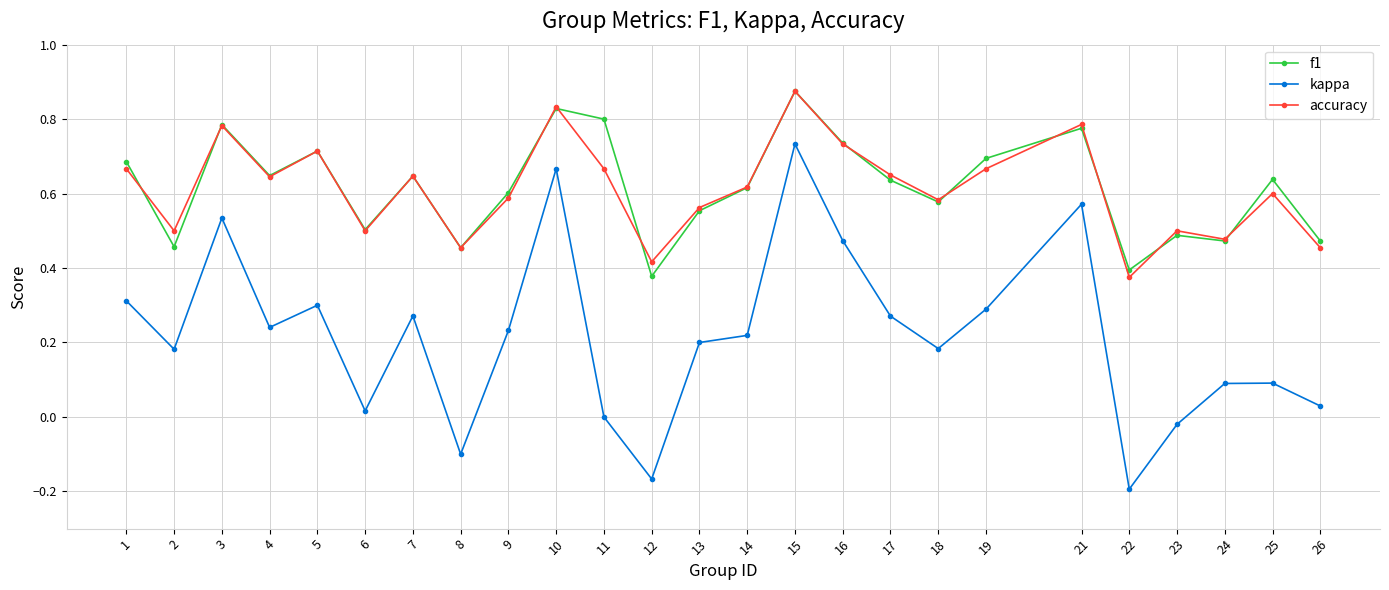

Which series changed the most between 8 and 18?

kappa